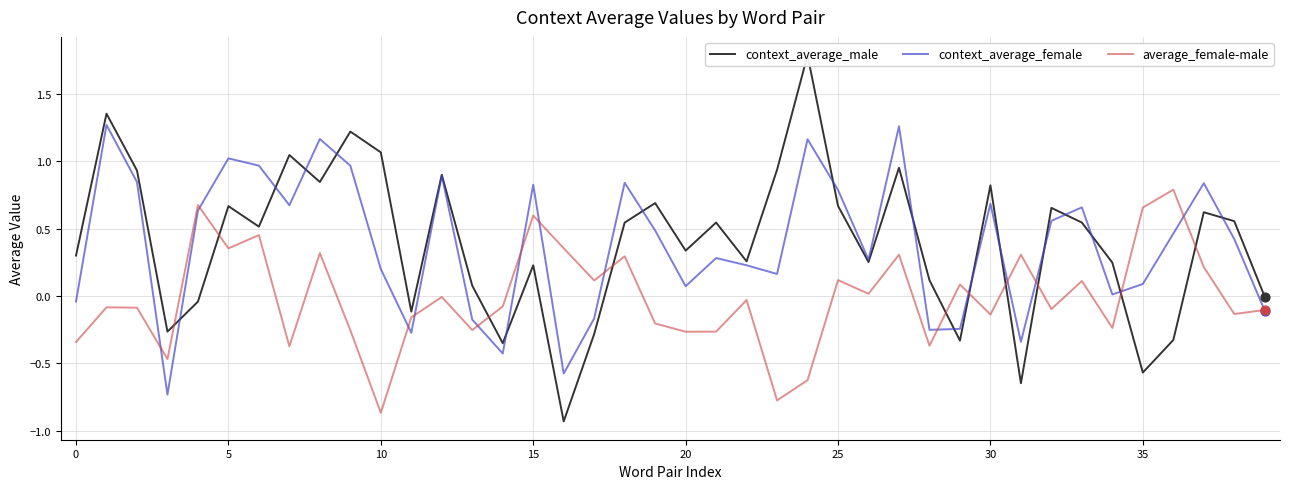

Which series contains the lowest Y value?

context_average_male